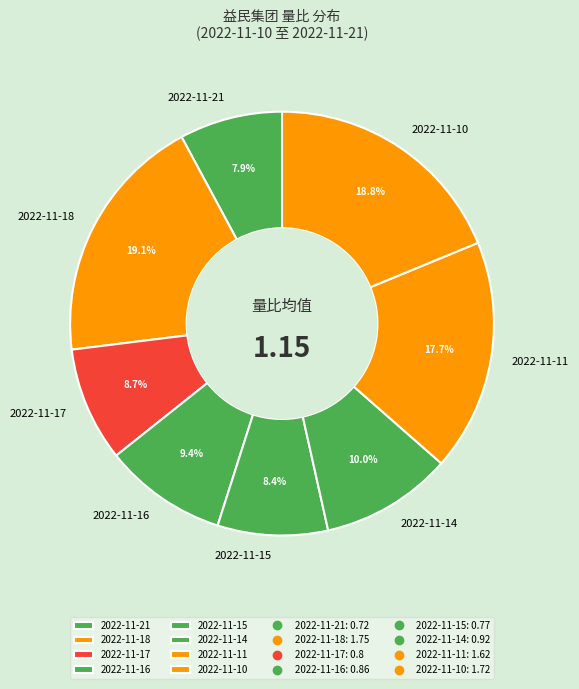

Is there any slice that represents more than half of the pie?

No